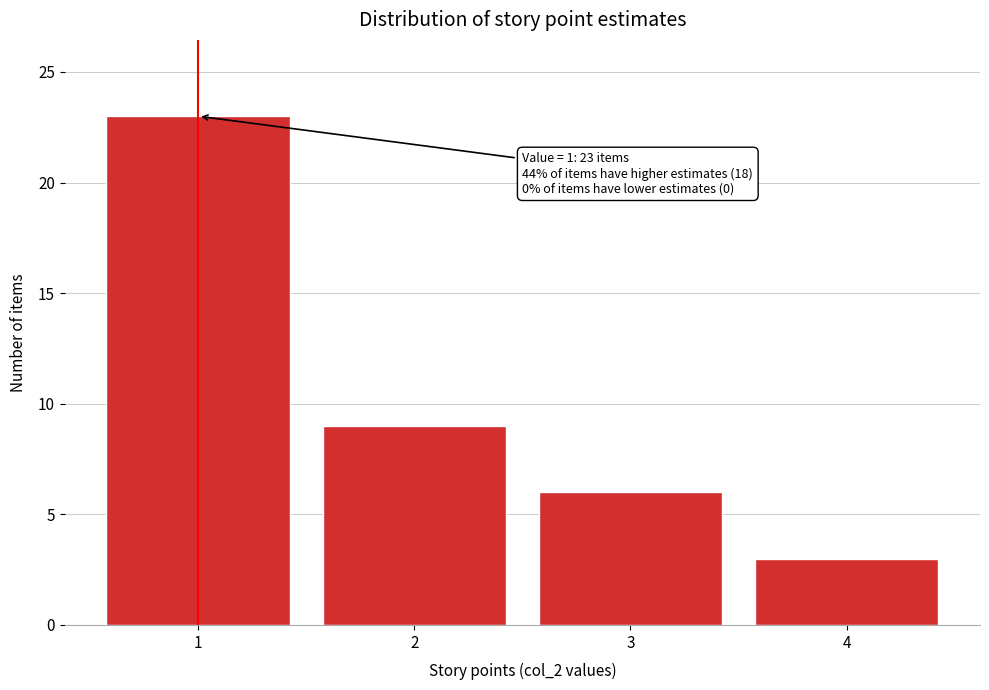

Reading right to left, list all the values displayed in this chart.

4=3	3=6	2=9	1=23